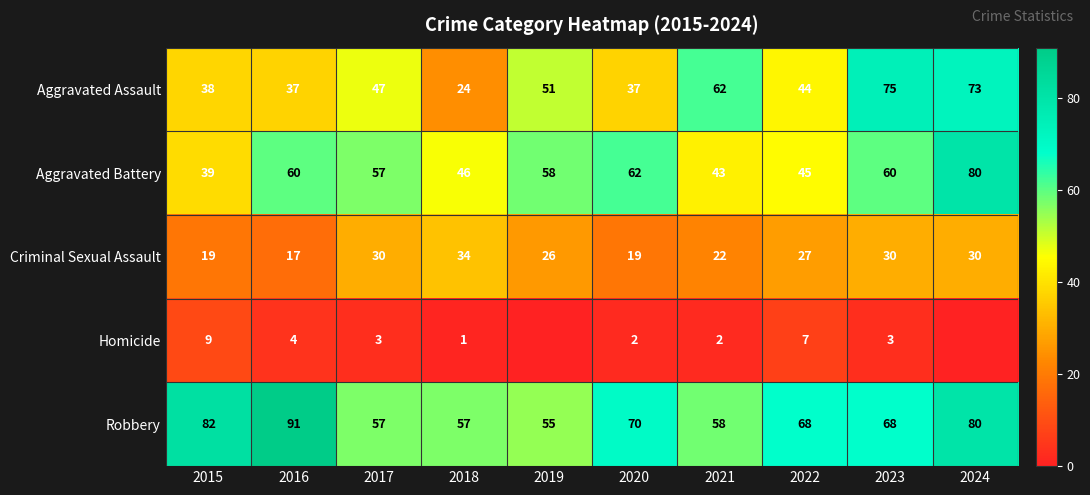

What is the difference between the highest and lowest values at 2022?

61